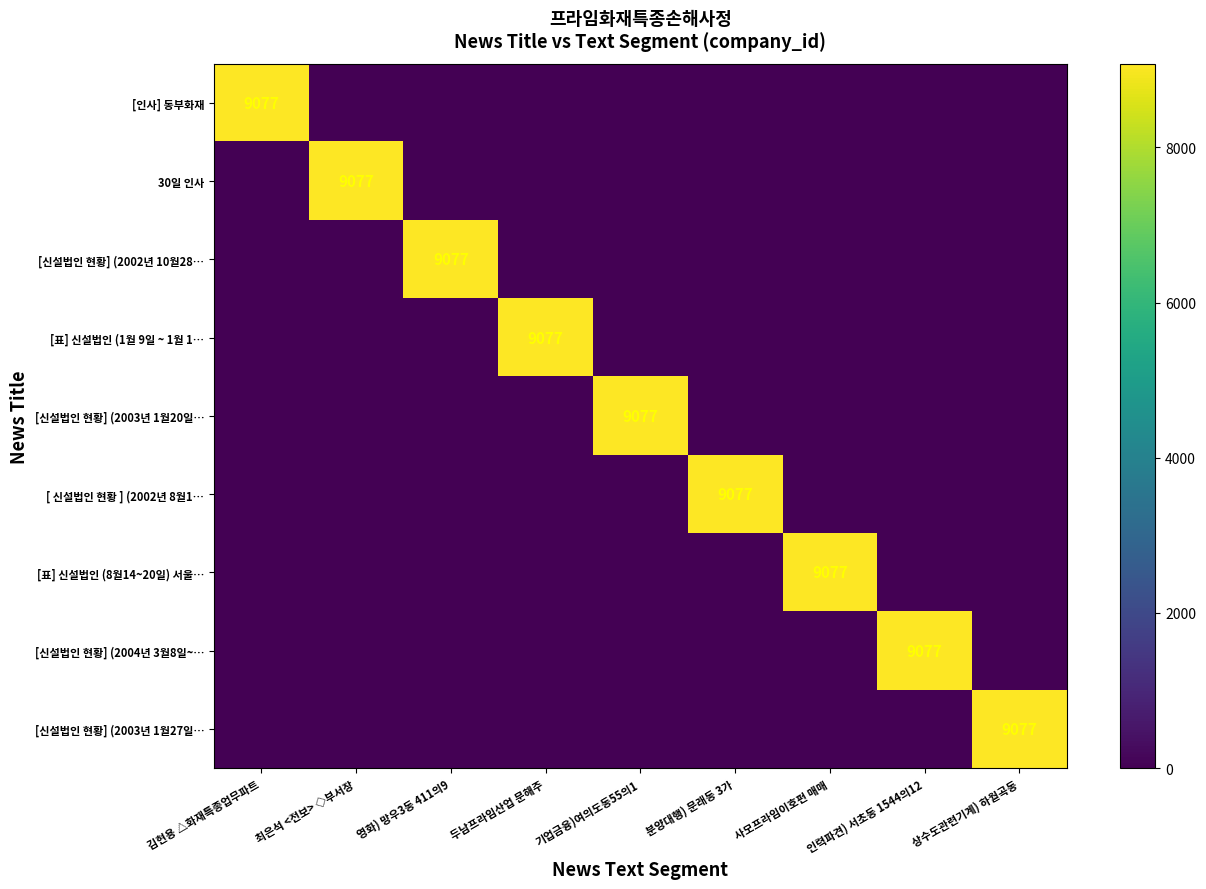

Rank the series at 김현용 △화재특종업무파트 from lowest to highest value.

30일 인사, [신설법인 현황] (2002년 10월28…, [표] 신설법인 (1월 9일 ~ 1월 1…, [신설법인 현황] (2003년 1월20일…, [ 신설법인 현황 ] (2002년 8월1…, [표] 신설법인 (8월14~20일) 서울…, [신설법인 현황] (2004년 3월8일~…, [신설법인 현황] (2003년 1월27일…, [인사] 동부화재